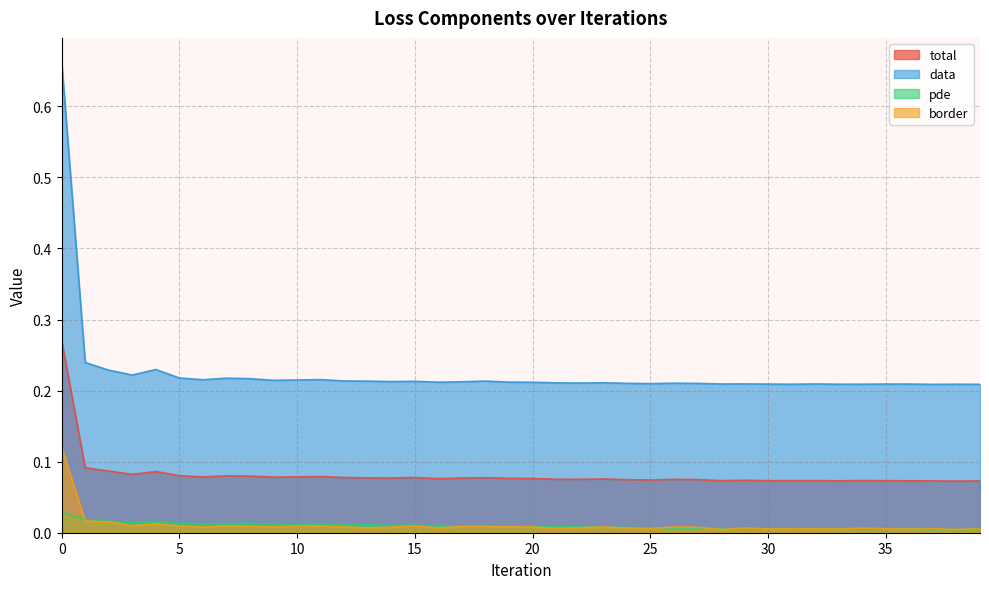

Rank the series by their maximum value, from lowest to highest.

pde, border, total, data